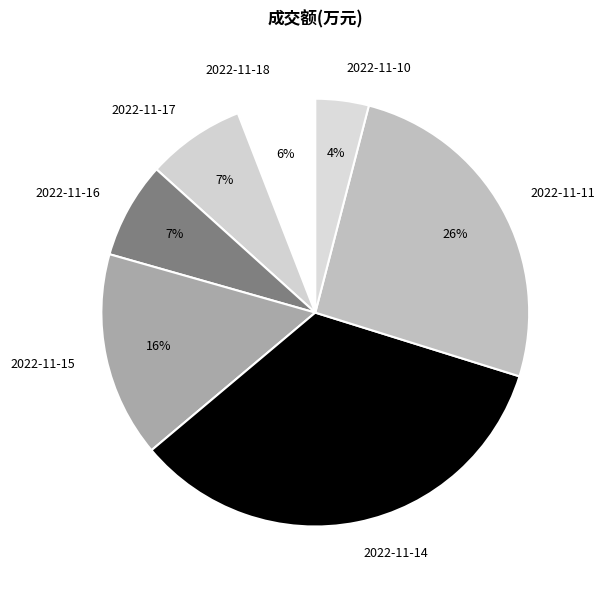

Is there a majority slice in this chart?

No